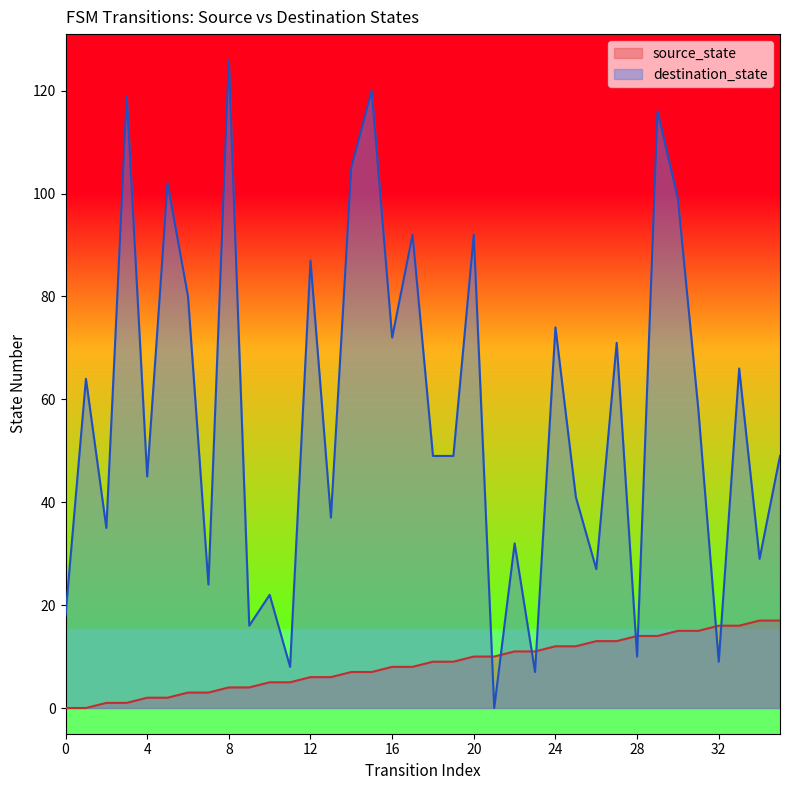

What are all the series names shown in the legend?

source_state, destination_state